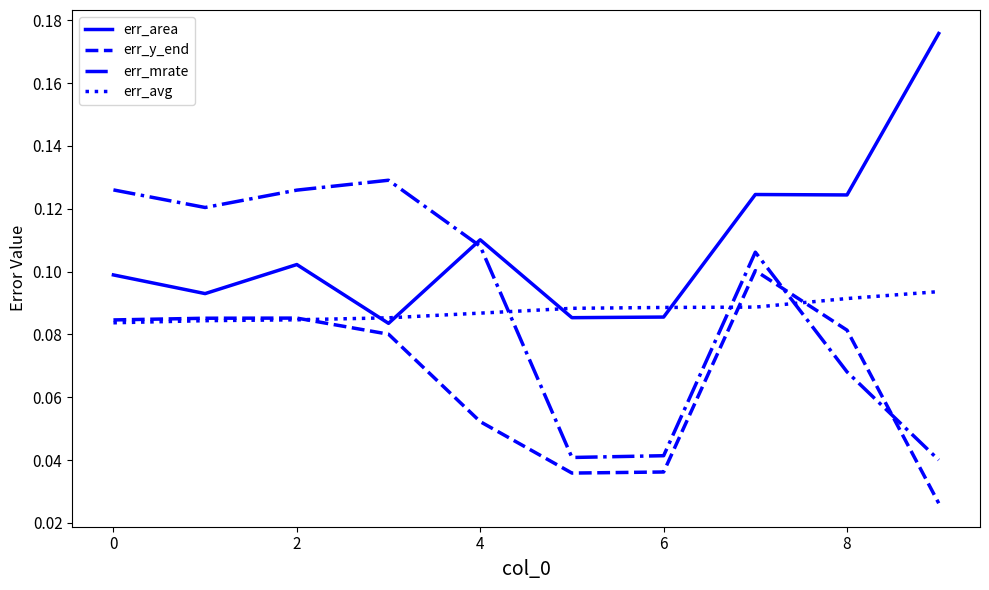

Which series ends up on top after the final intersection of err_area and err_mrate?

err_area